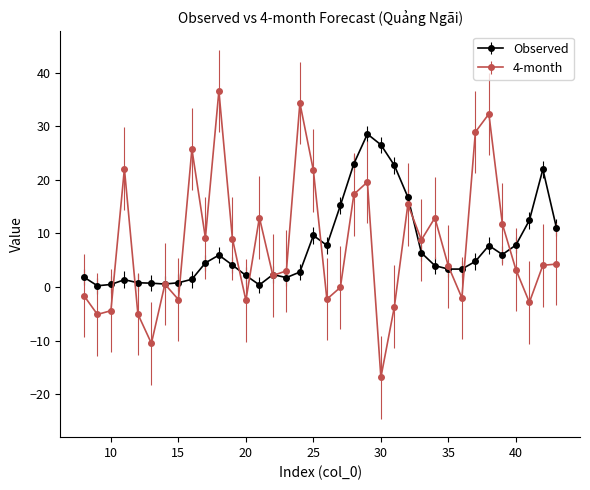

Which series has the widest spread of values?

4-month